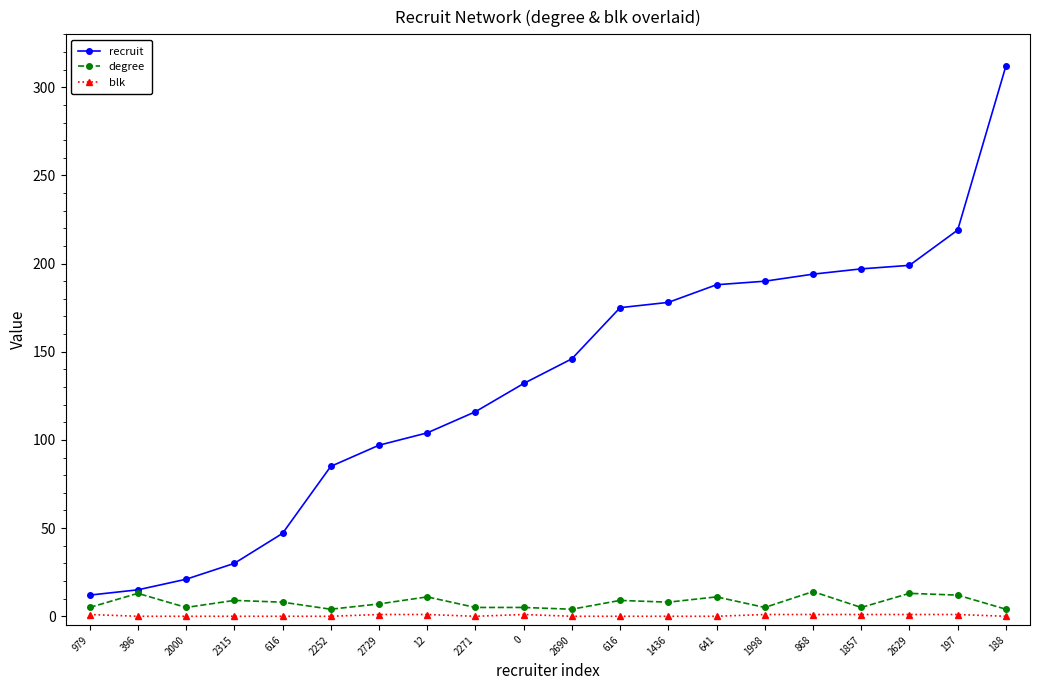

Does the chart have visible grid lines?

No